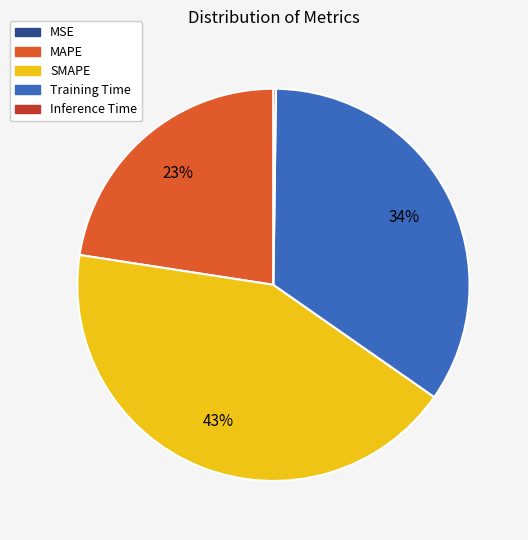

Is it true that SMAPE is 43% of the pie?

True